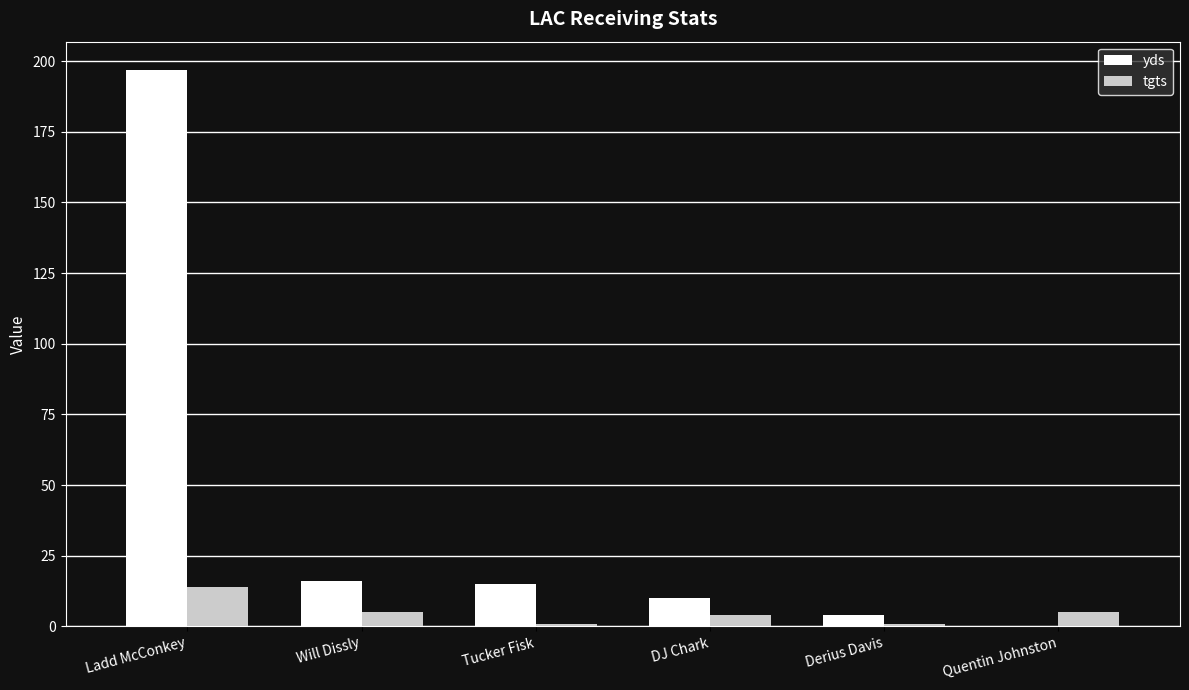

What is the total value across all series at Will Dissly?

21